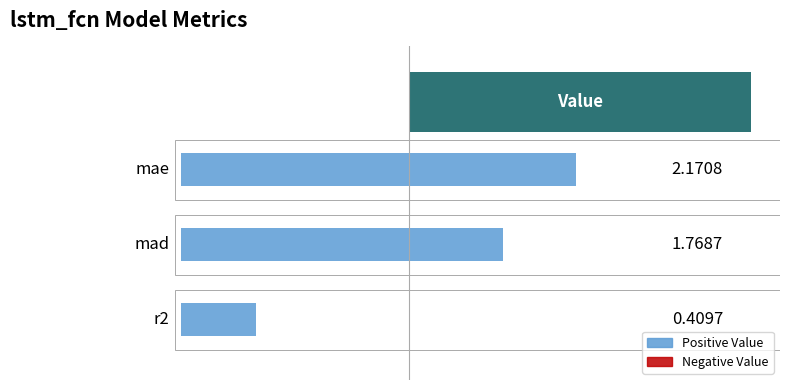

What is the difference between the maximum and second lowest values?

0.4